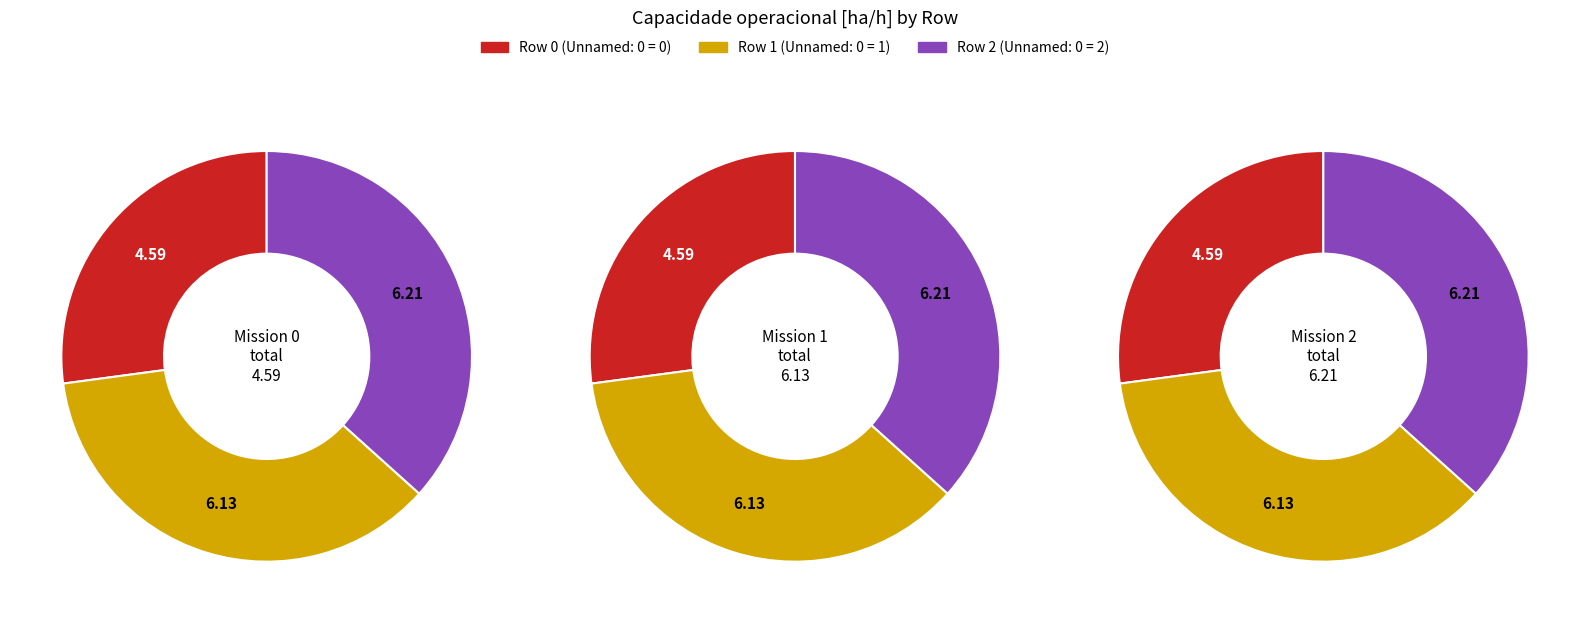

Is 1 the majority of the pie?

No